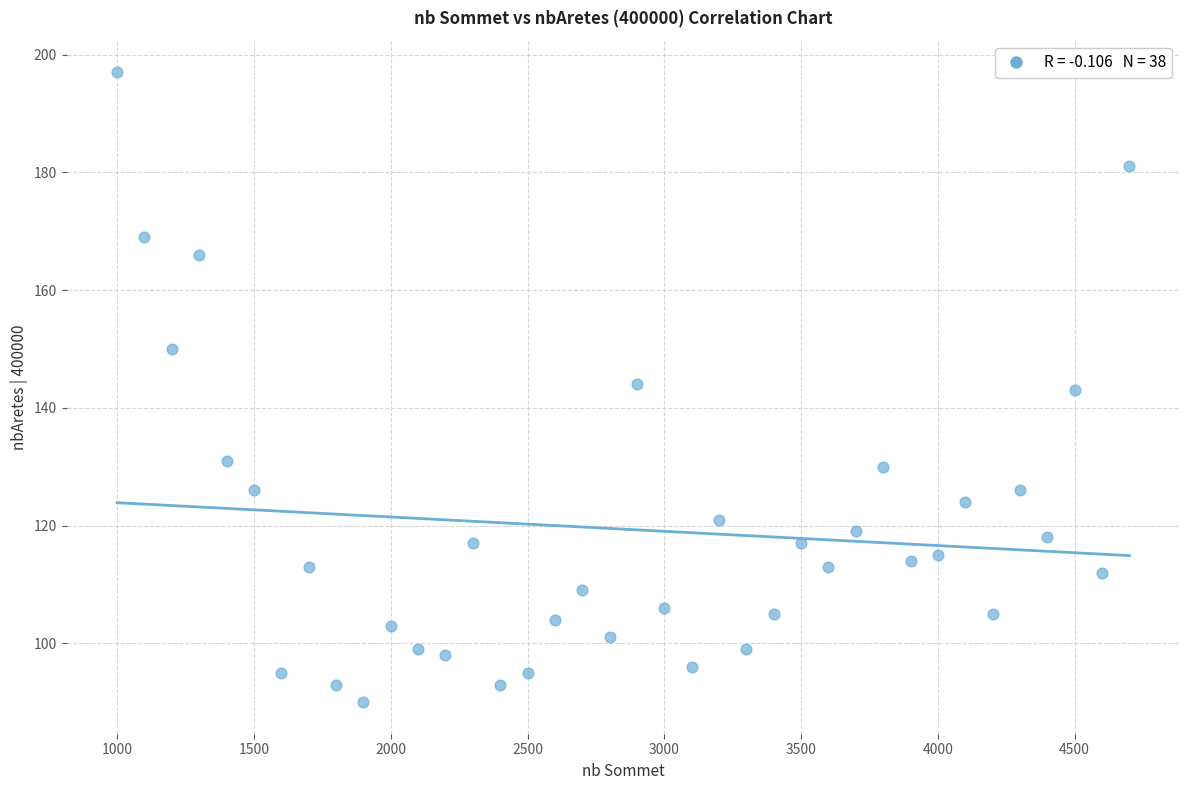

What is the range of X values (max minus min)?

3700